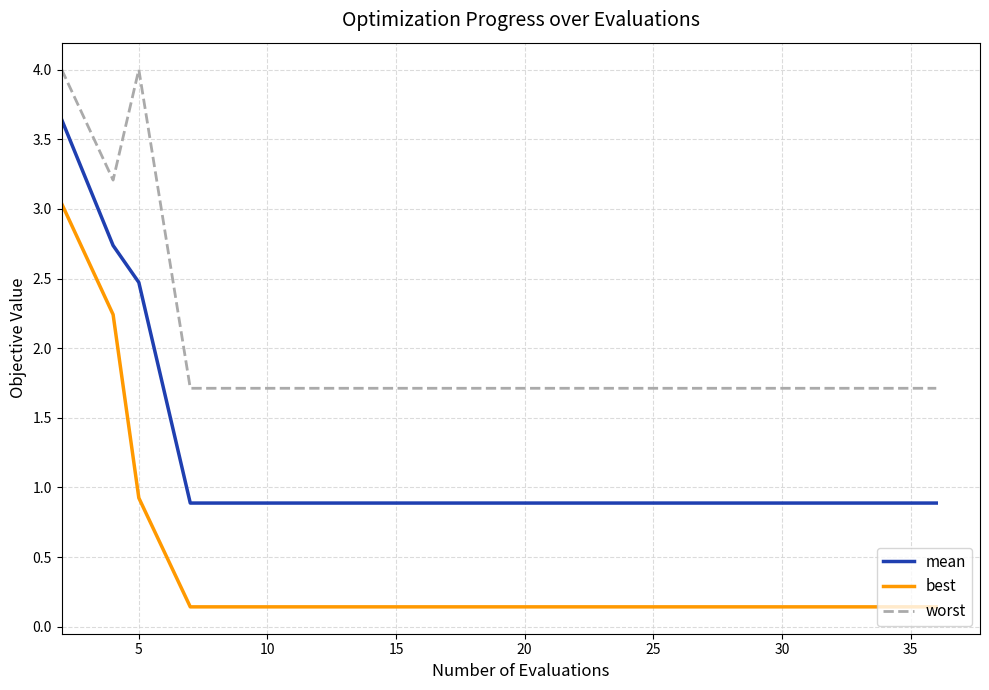

How many lines are shown in the chart?

3